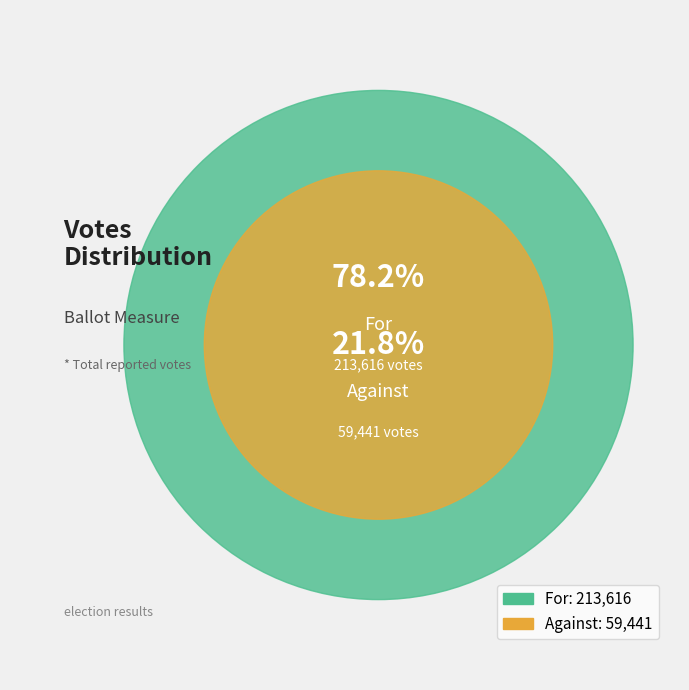

Is there a majority slice in this chart?

Yes